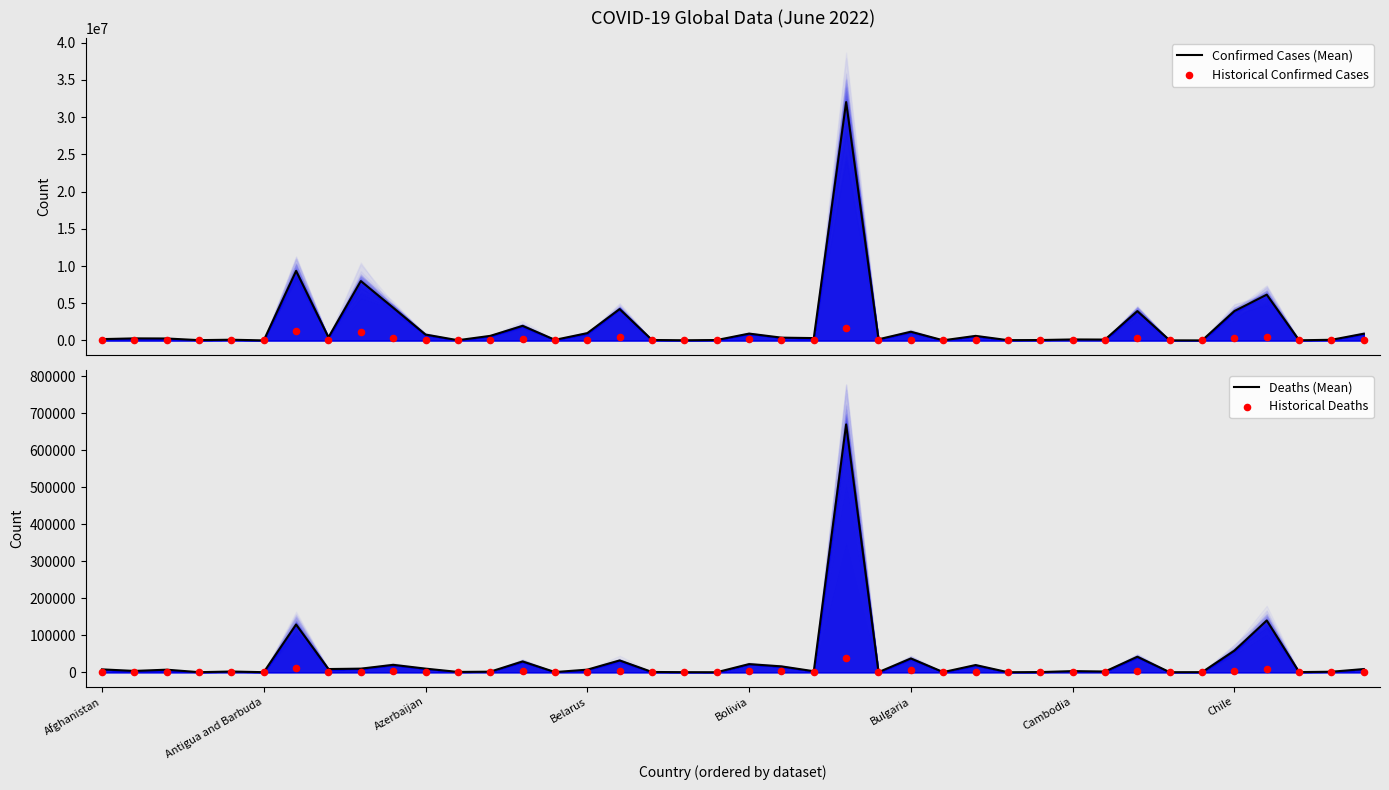

Which series has the widest spread of Y values?

Confirmed Cases (Mean)